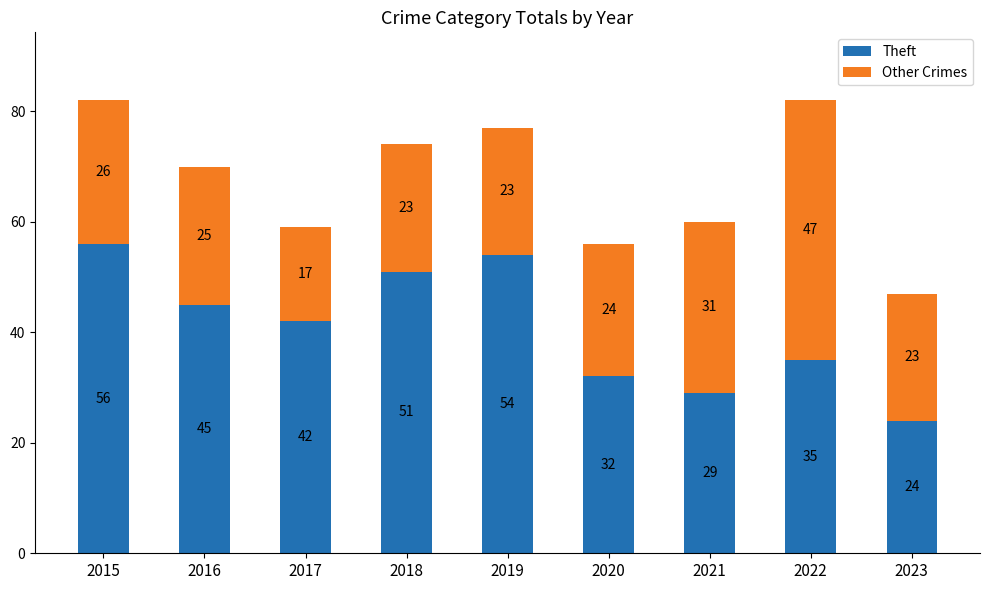

What is the sum of the Theft values at 2023 and 2022?

59